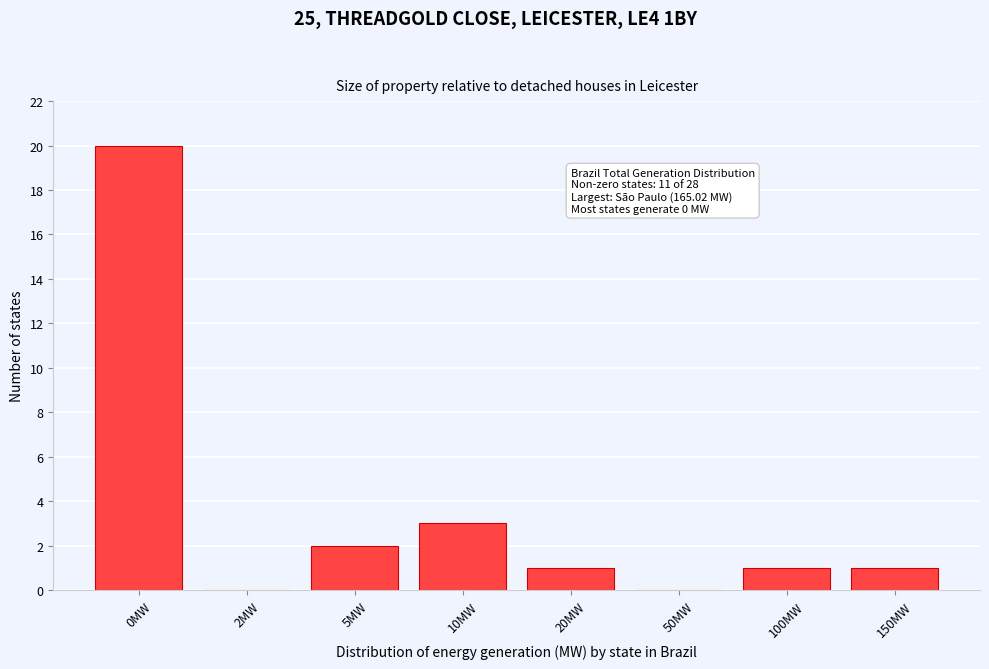

Reading left to right, what are all the values shown in this chart?

0MW=20	2MW=0	5MW=2	10MW=3	20MW=1	50MW=0	100MW=1	150MW=1